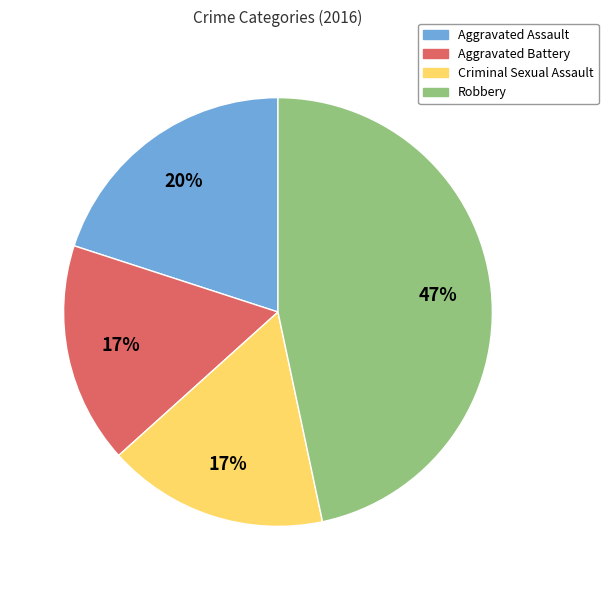

Is there a majority slice in this chart?

No